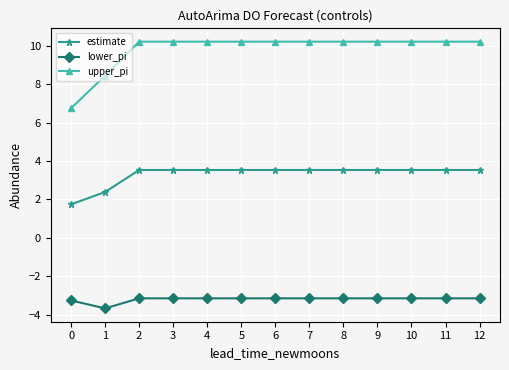

Rank the series by their maximum value, from highest to lowest.

upper_pi, estimate, lower_pi